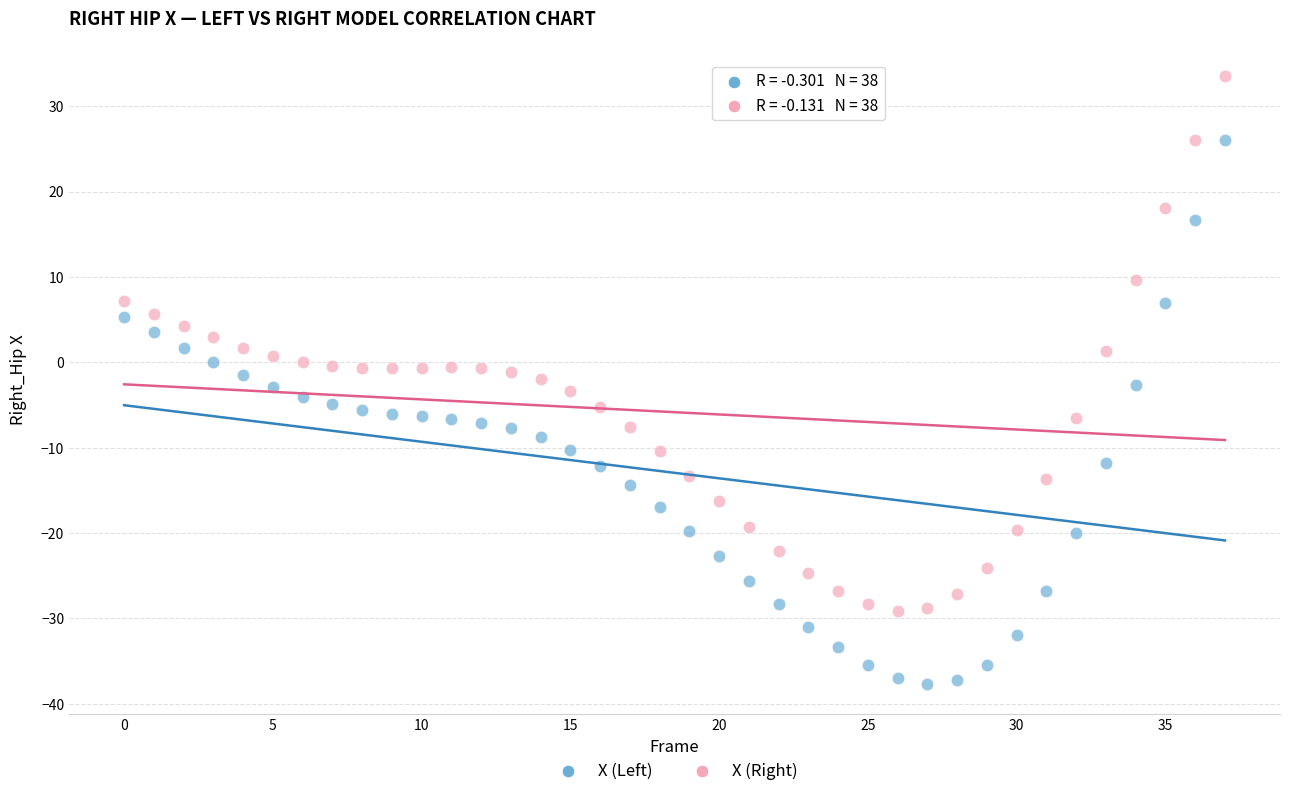

Which series contains the lowest Y value?

X (Left)